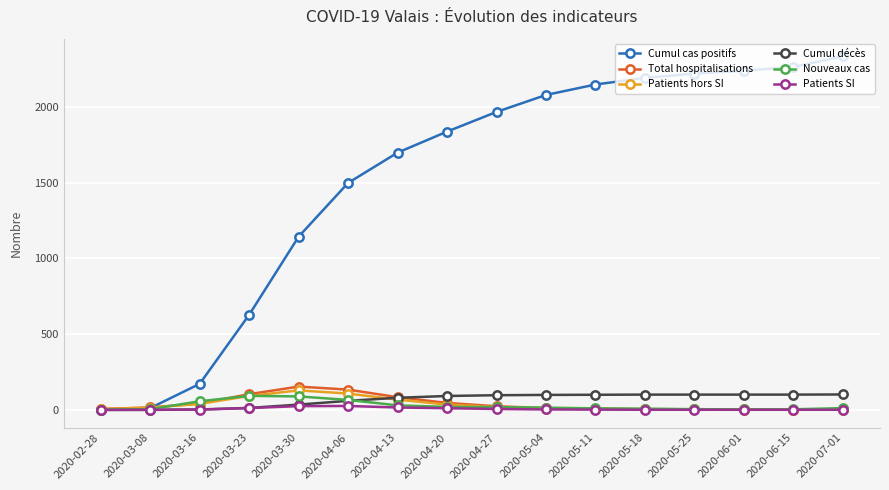

Which series has the largest total across all categories?

Cumul cas positifs